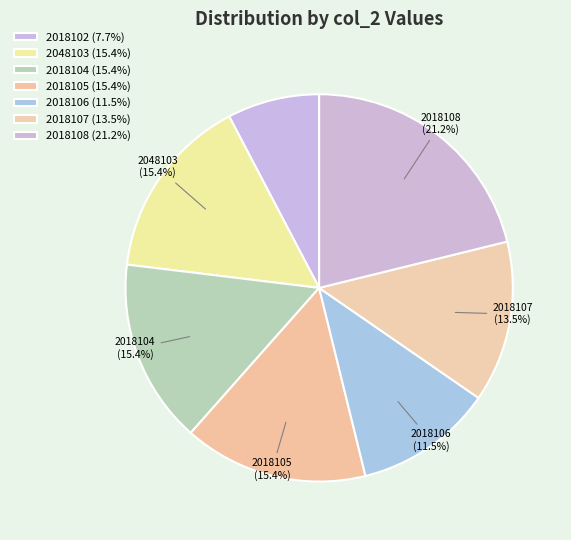

How many segments does this pie chart have?

7